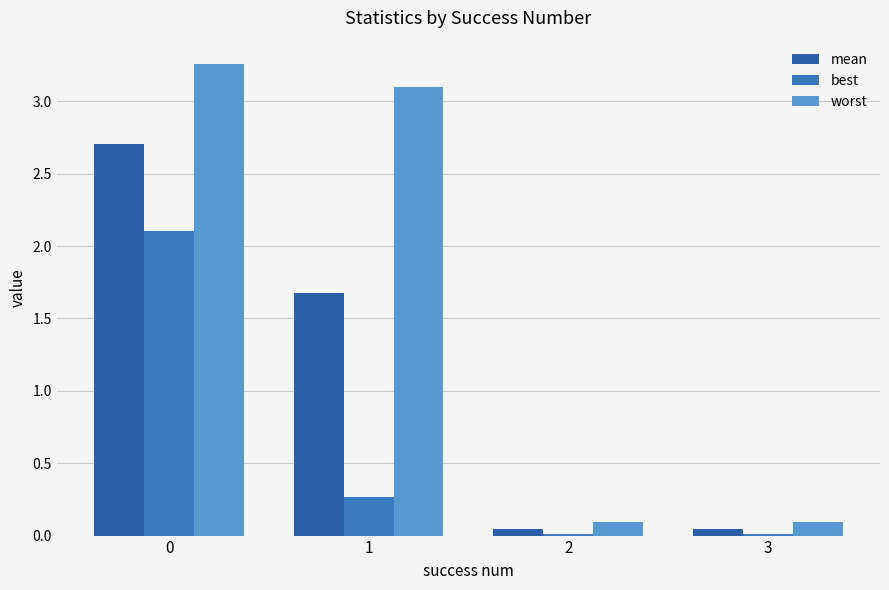

Are the bars horizontal?

No